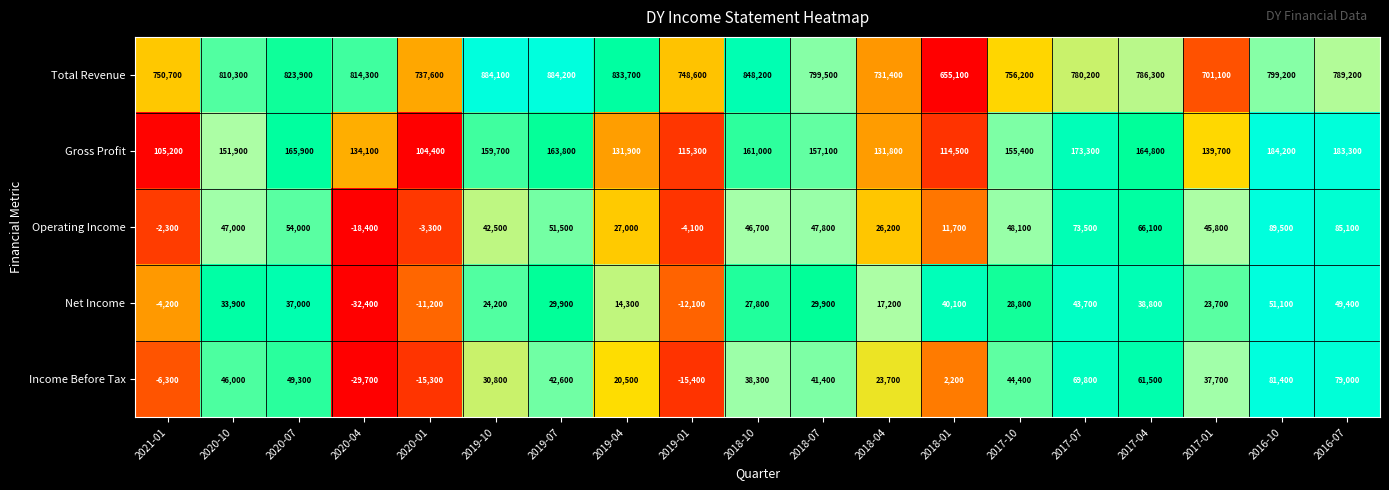

Count the number of categories in the chart.

19